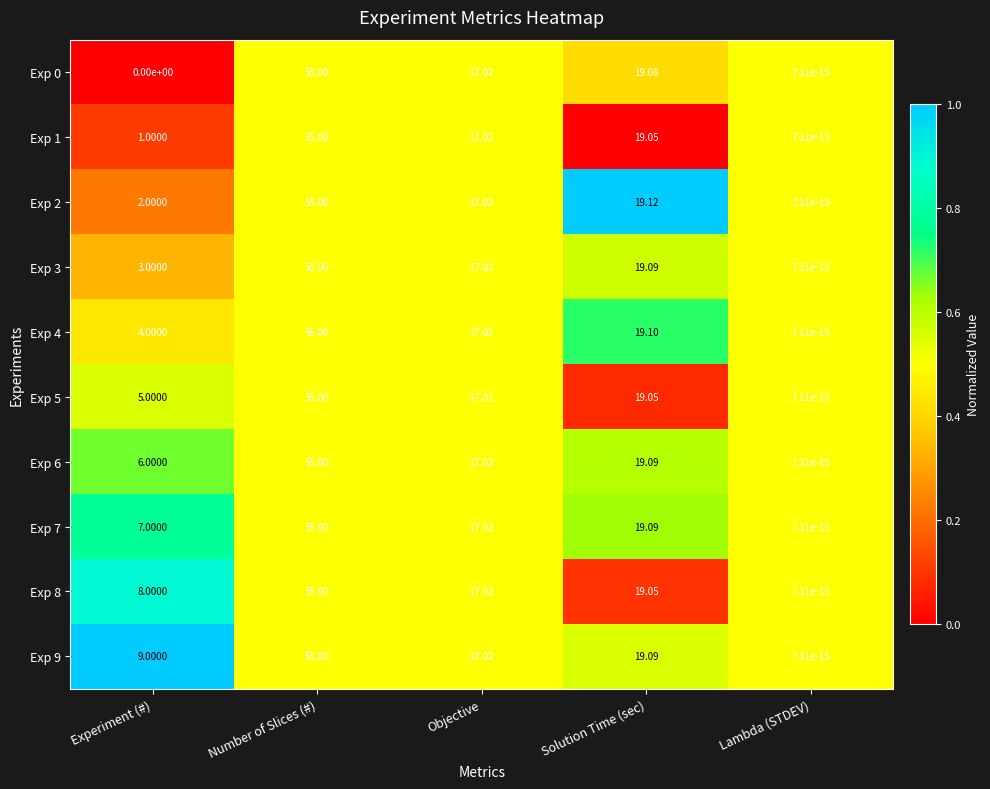

List the labels in order of Exp 8 value, smallest first.

Lambda (STDEV), Experiment (#), Objective, Solution Time (sec), Number of Slices (#)